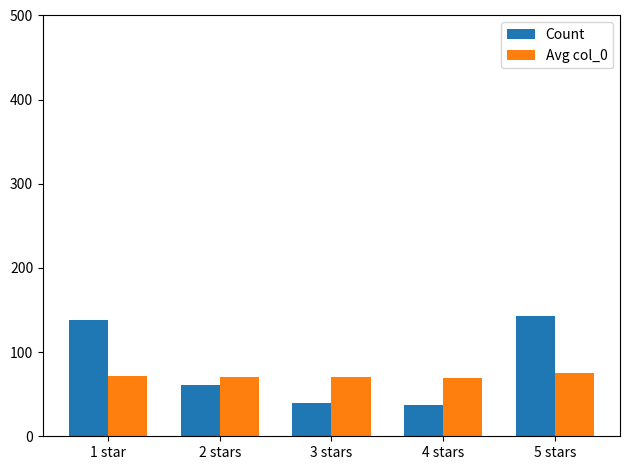

What is the minimum value shown in the chart?

37